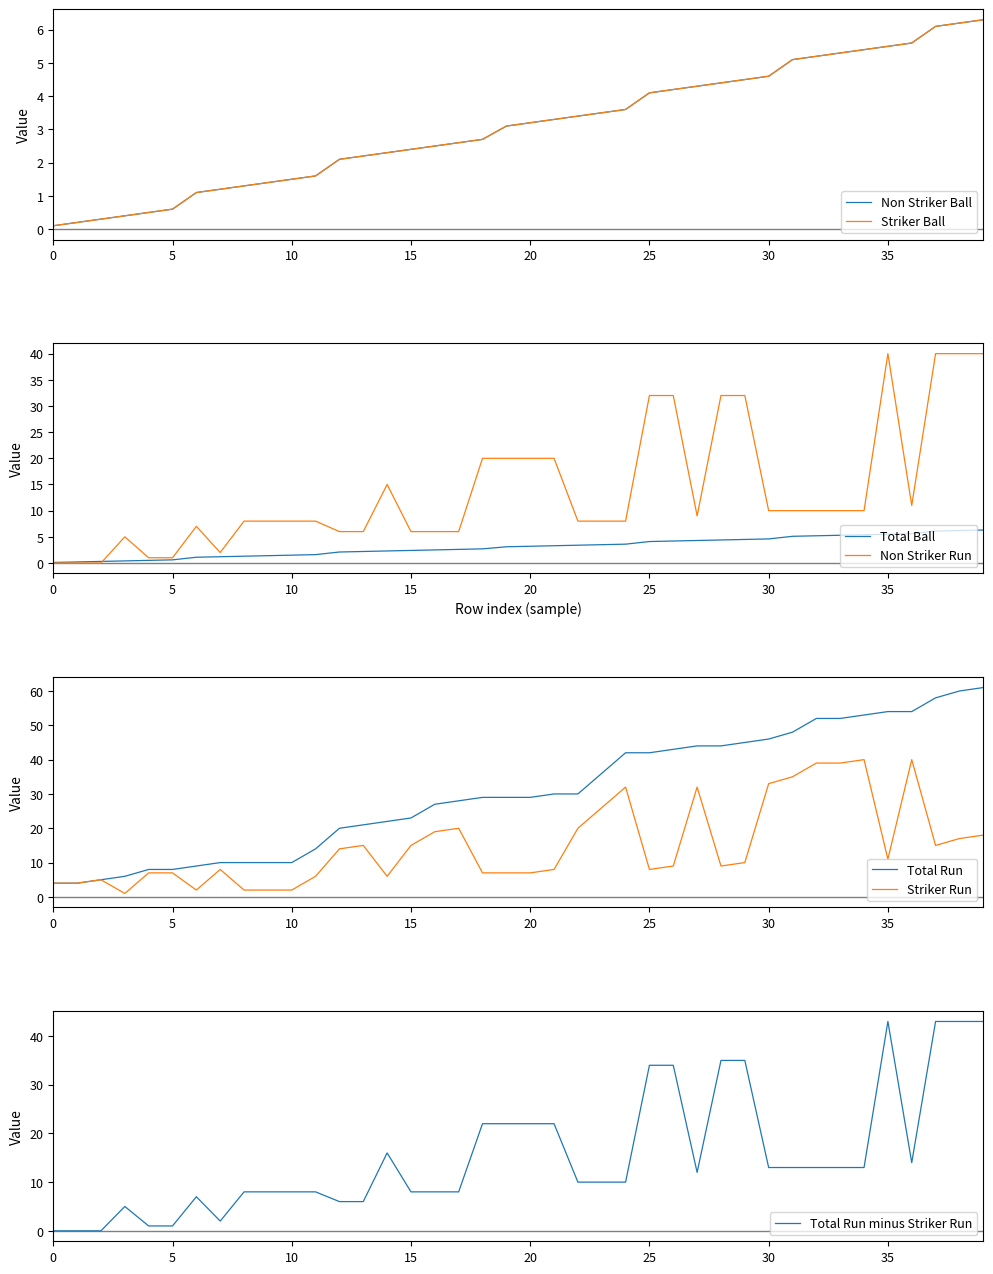

Which category has the lowest value in the Striker Run series?

3